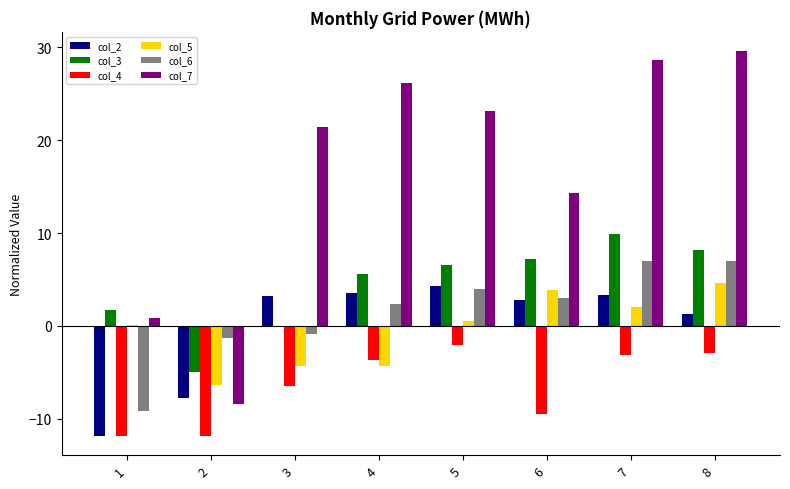

How many groups of bars are there?

8